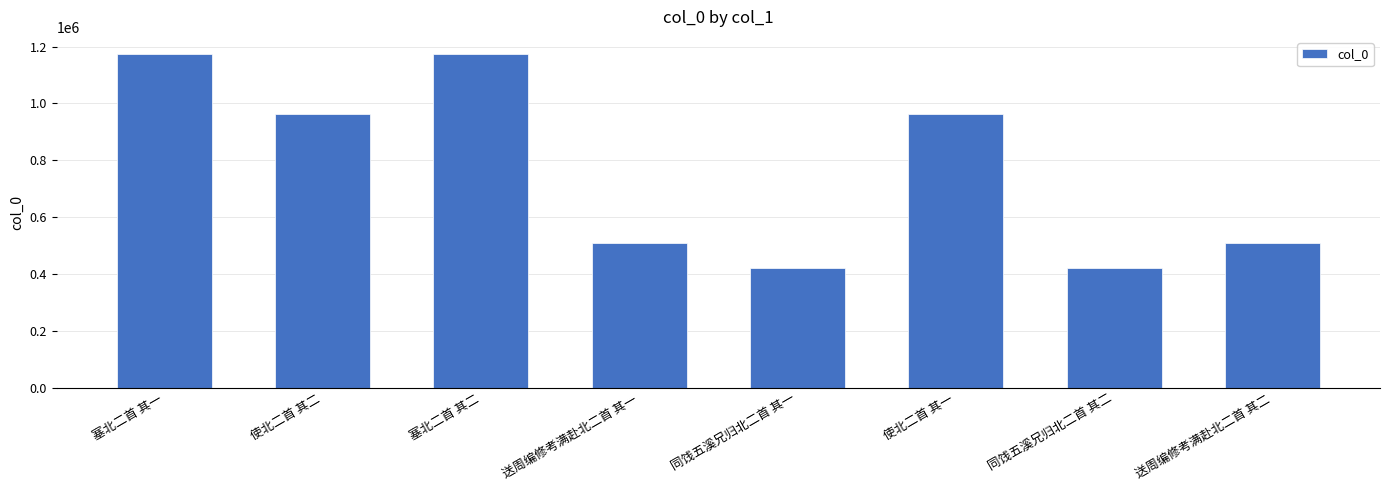

What is the smallest value displayed?

422254